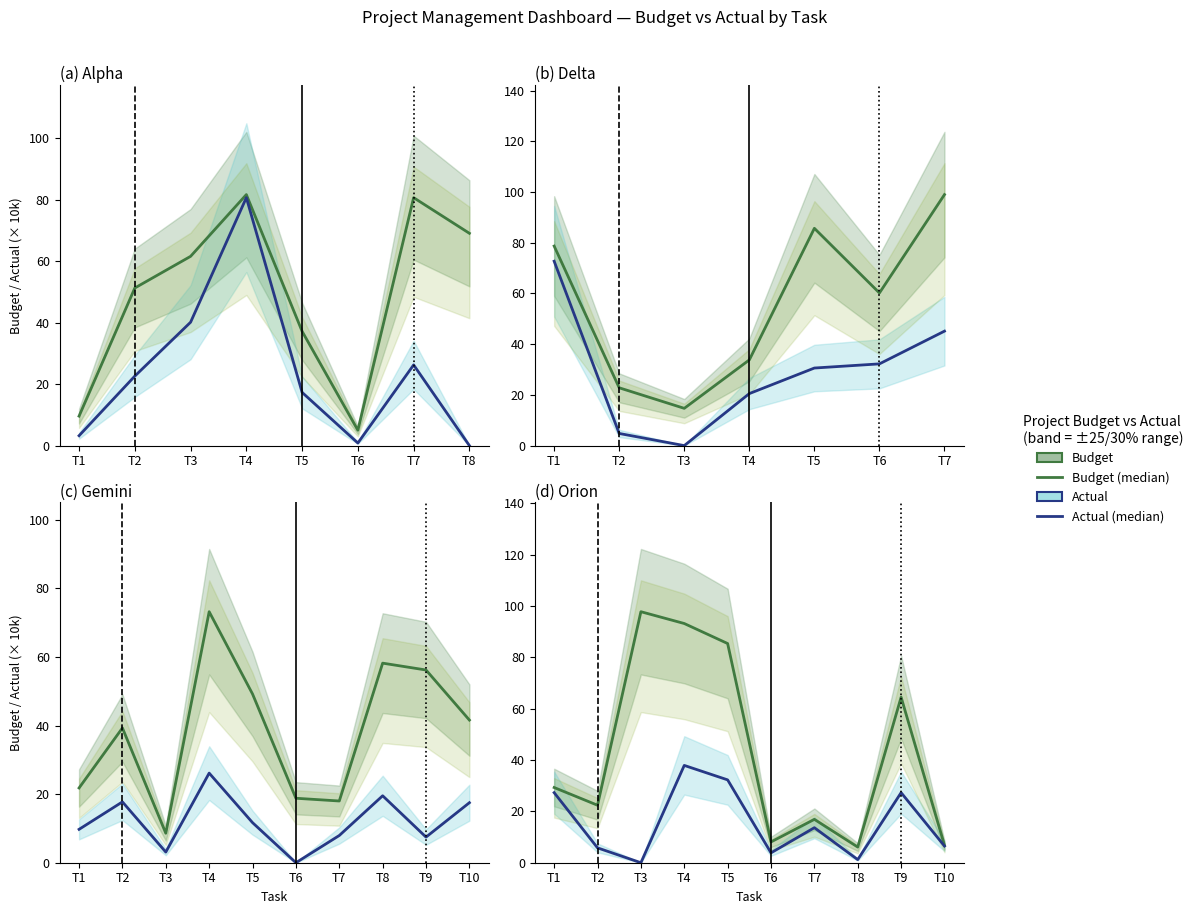

True or false: Budget and Actual cross at least once.

False